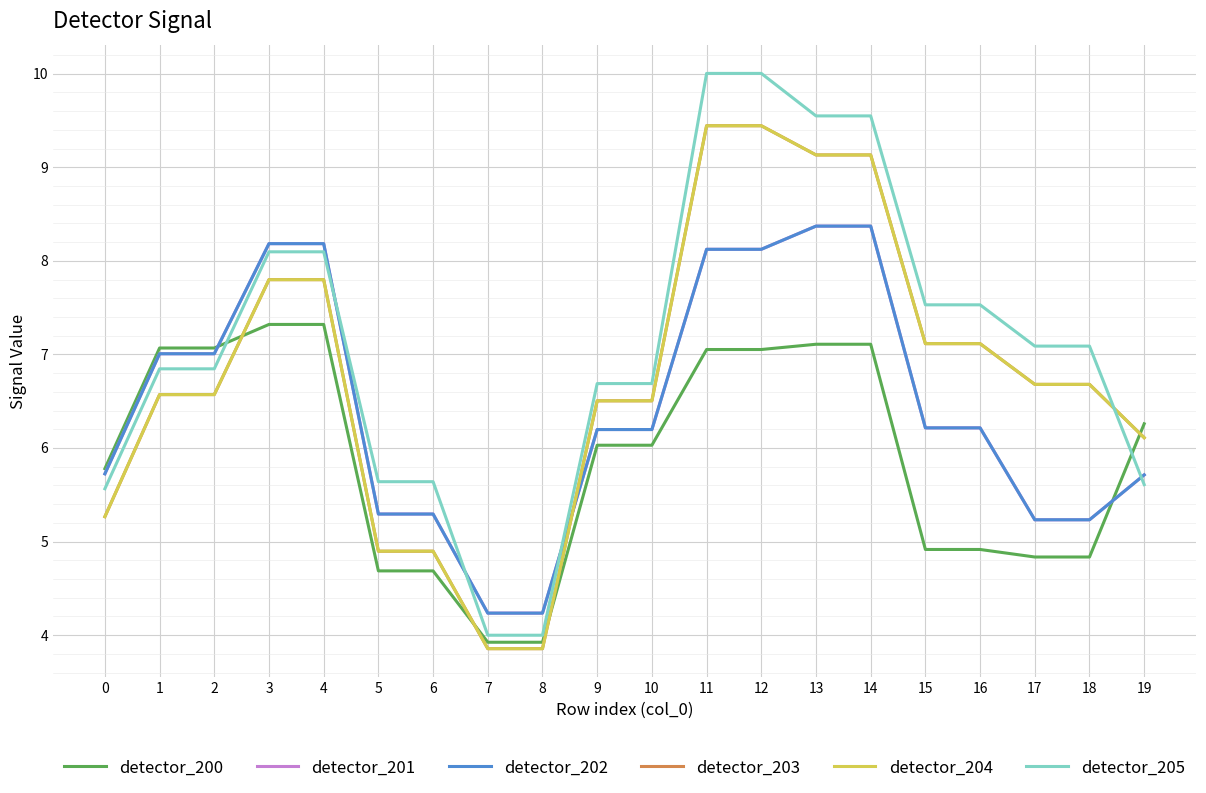

Rank the series at 0 from highest to lowest value.

detector_200, detector_201, detector_202, detector_205, detector_203, detector_204